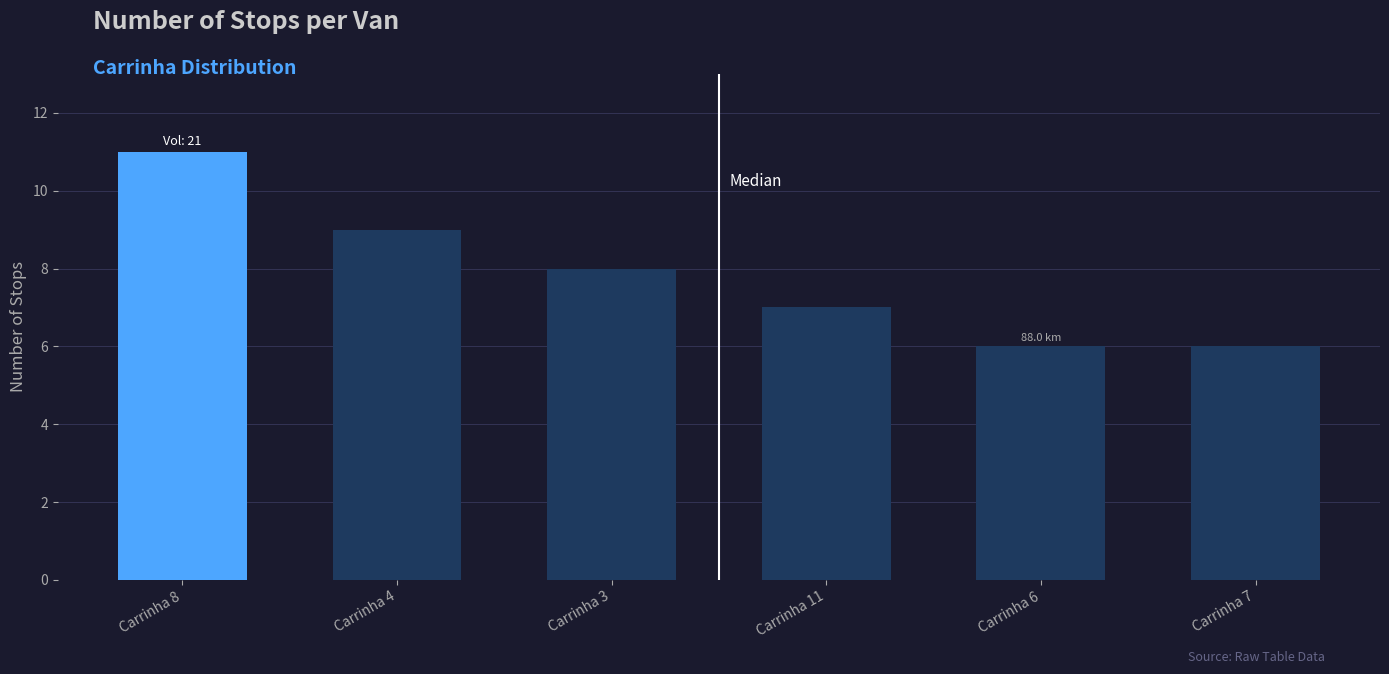

What is the average value?

8